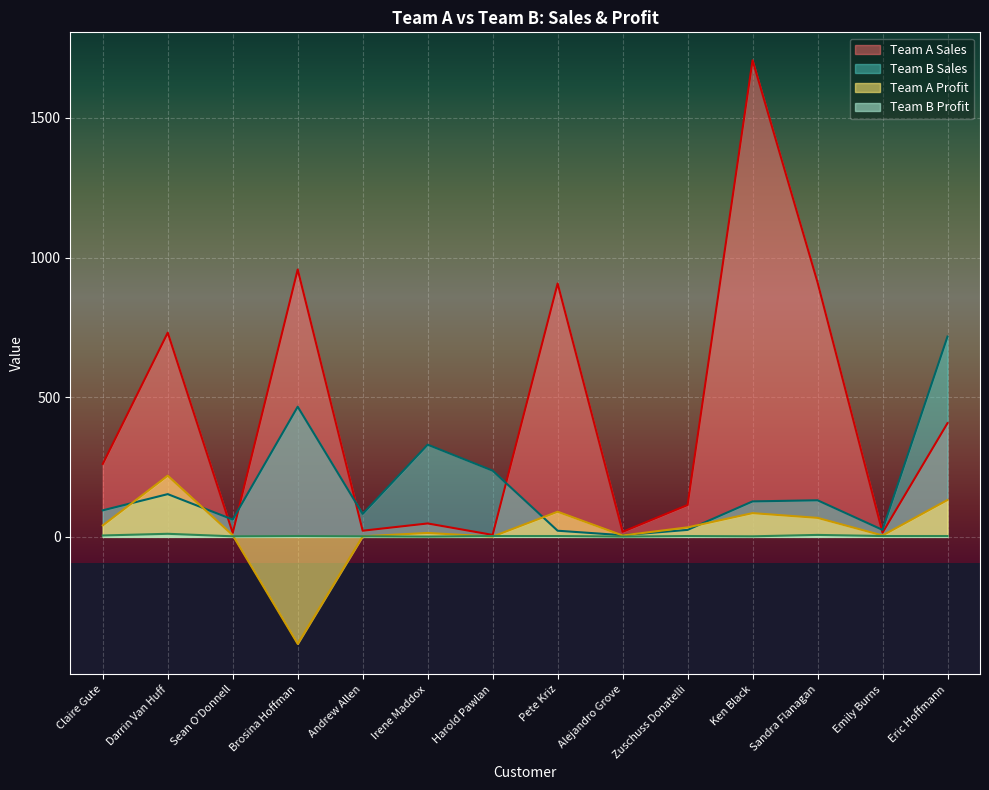

Where is Team B Sales nearest to the value 361?

Irene Maddox